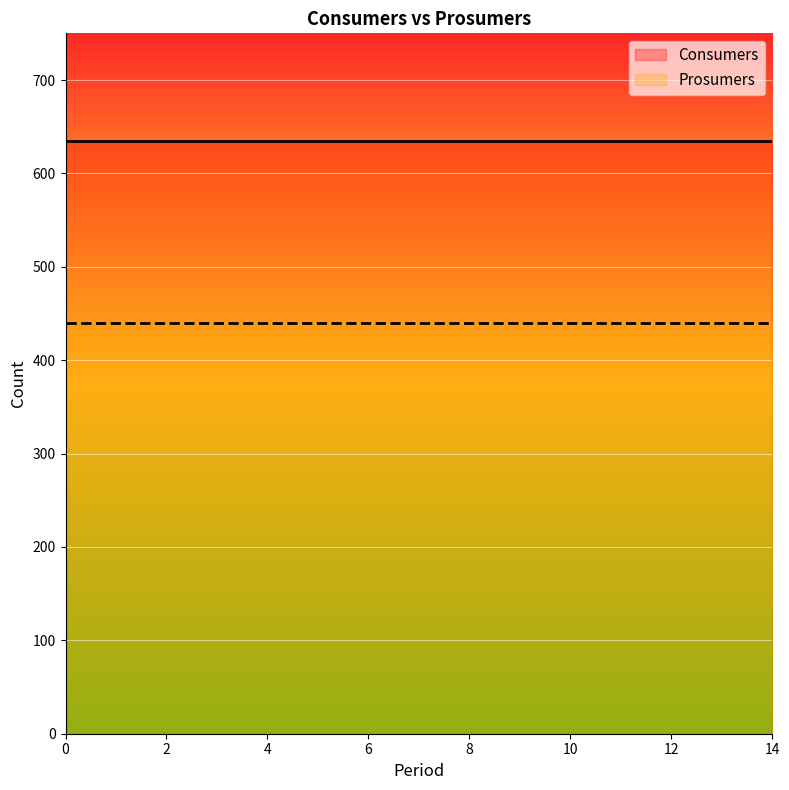

What are all the series names shown in the legend?

Consumers, Prosumers